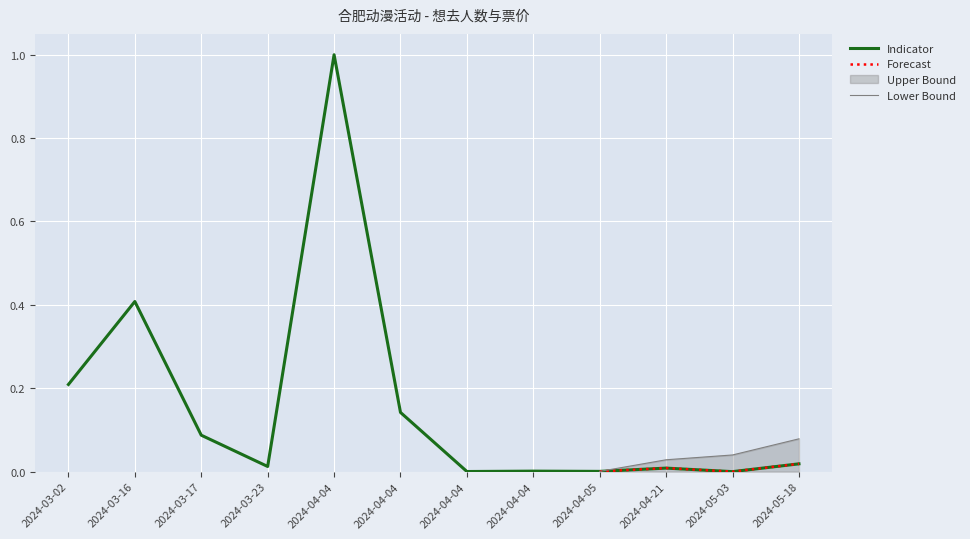

What is the sum of the values at 2024-05-18 and 2024-03-02?

0.2